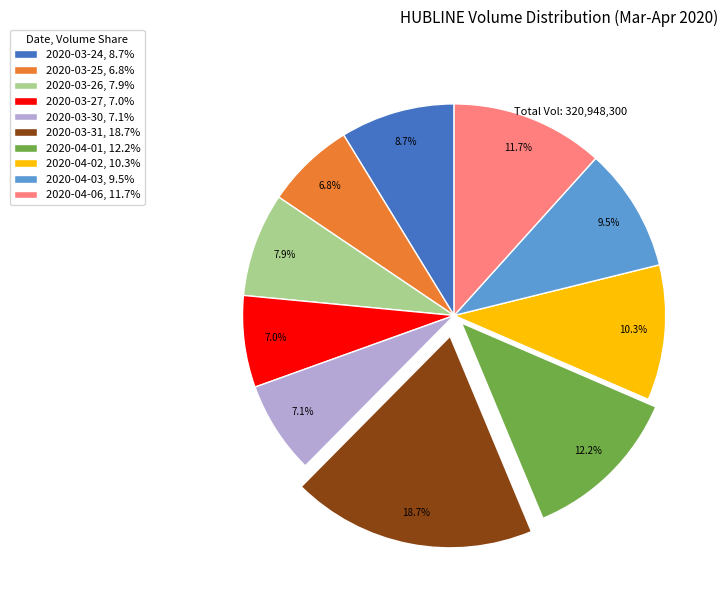

Between 2020-03-31, 18.7% and 2020-03-27, 7.0%, which is larger?

2020-03-31, 18.7%